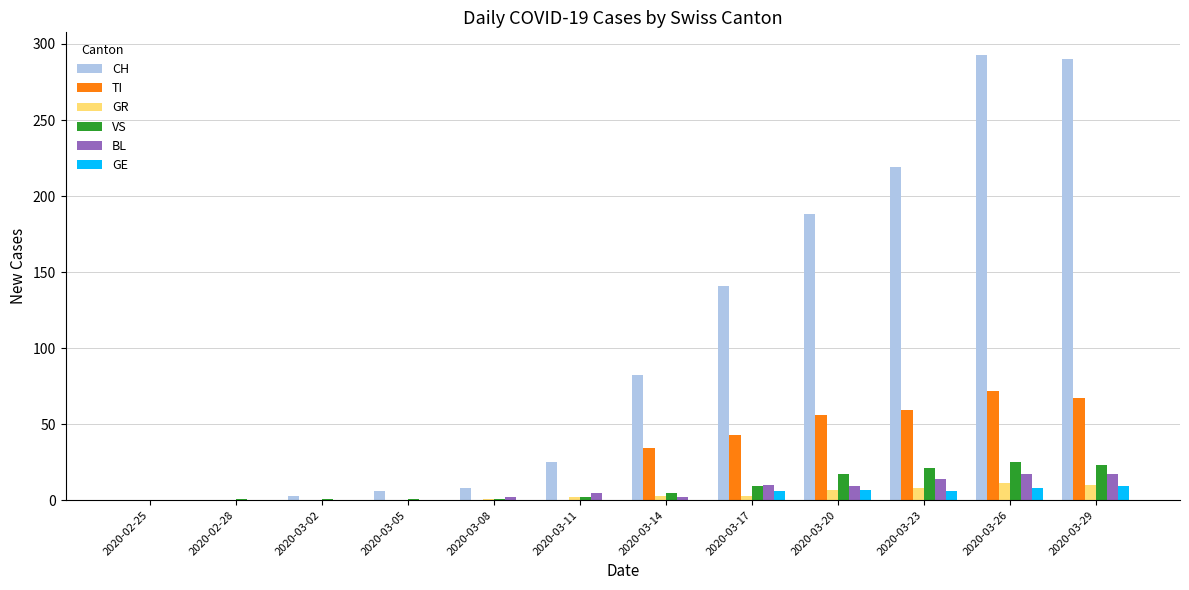

Between 2020-02-28 and 2020-03-20, which series saw the biggest shift?

CH